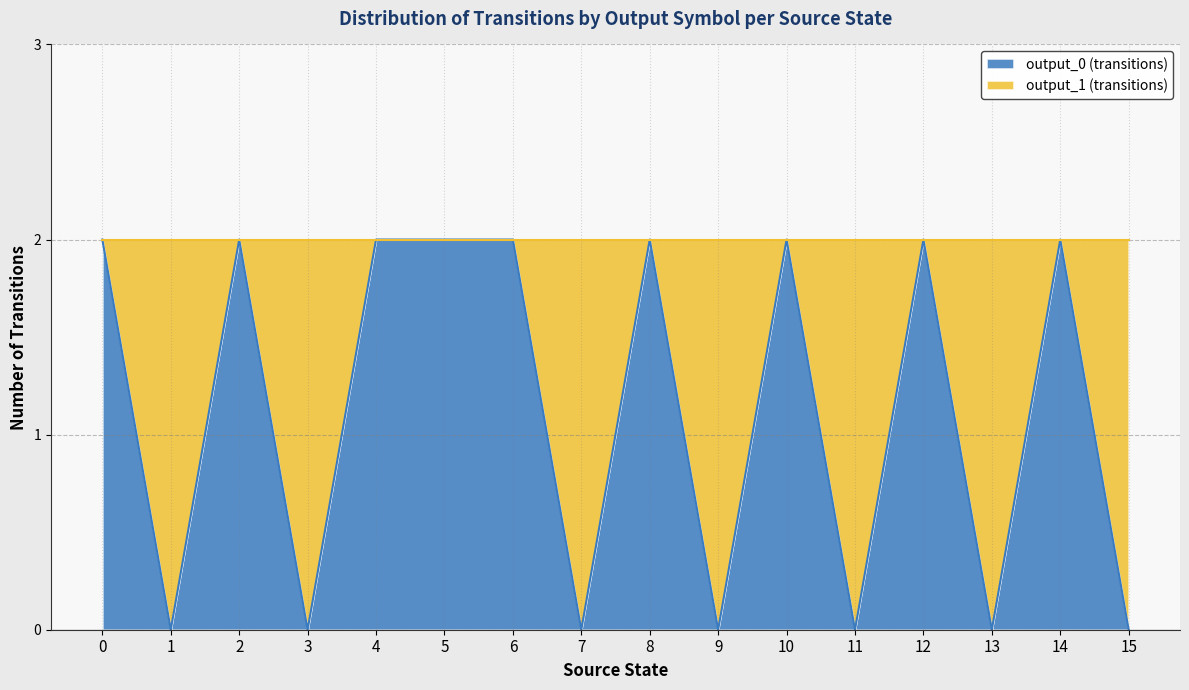

How many points are lower than both their immediate neighbors (excluding endpoints)?

6